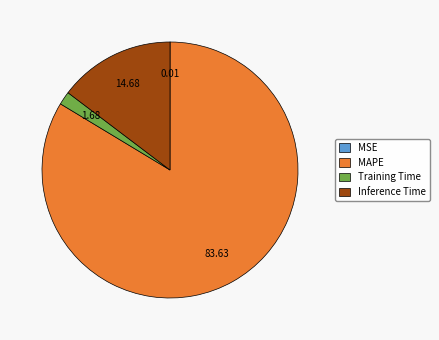

Is there any slice that represents more than half of the pie?

Yes